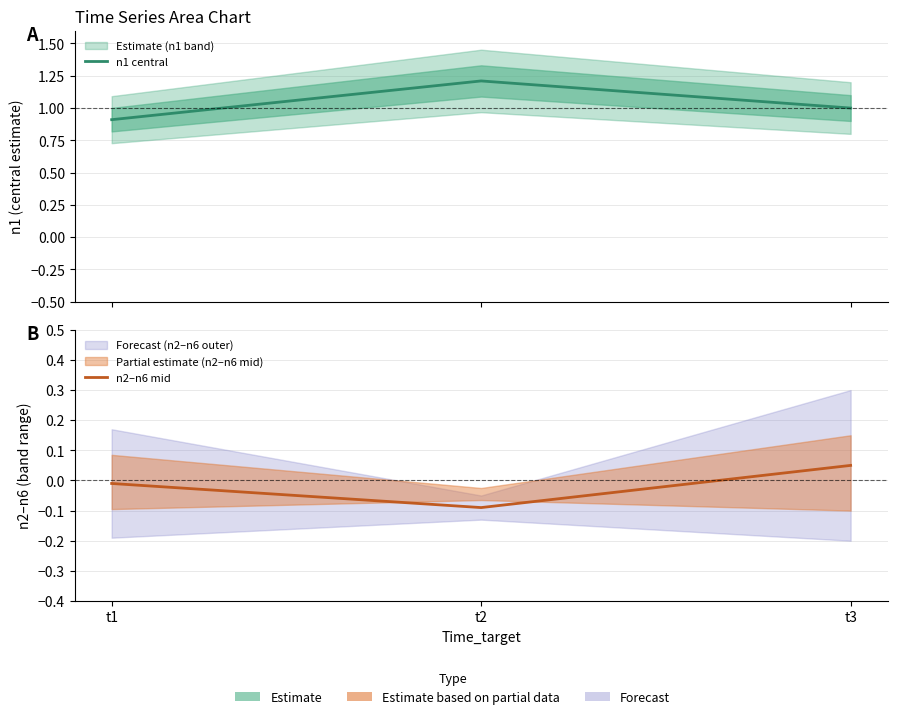

Reading left to right, extract all data points from this chart.

n1 central: t1=0.9	t2=1.2	t3=1.0
n2–n6 mid: t1=-0.0	t2=-0.1	t3=0.0